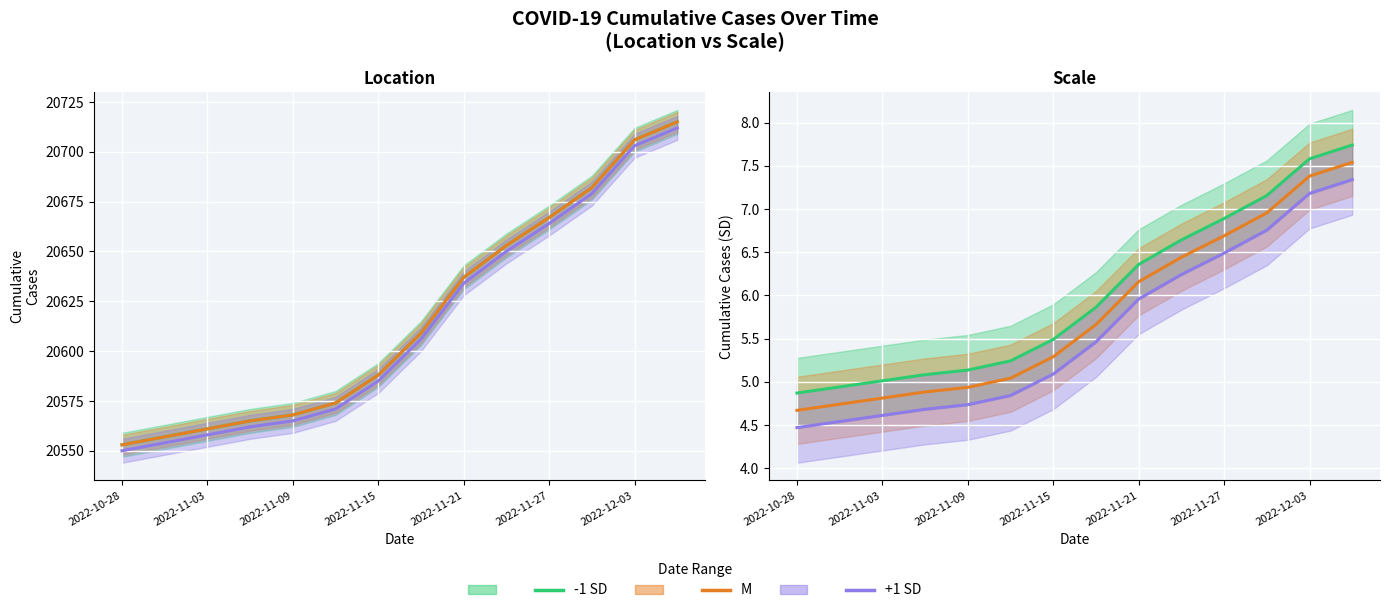

At how many categories does at least one series exceed 4?

14